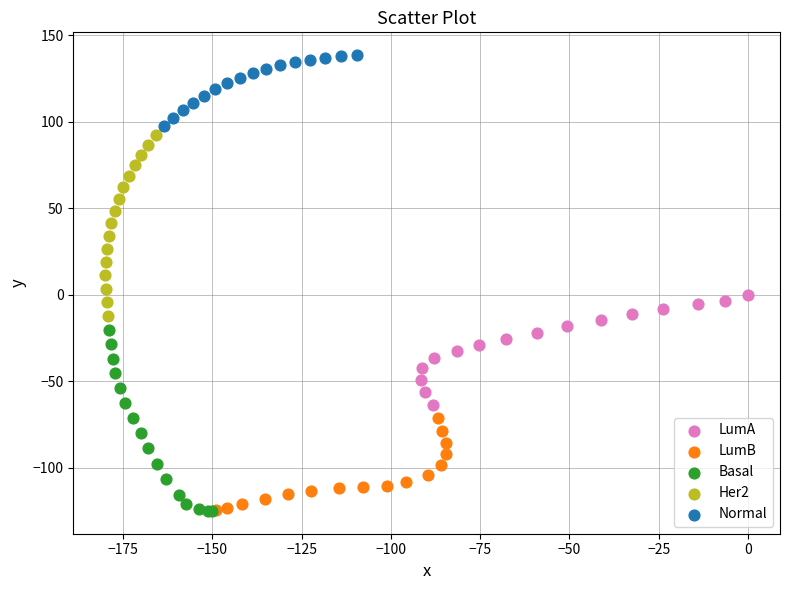

Which series contains the highest Y value?

Normal